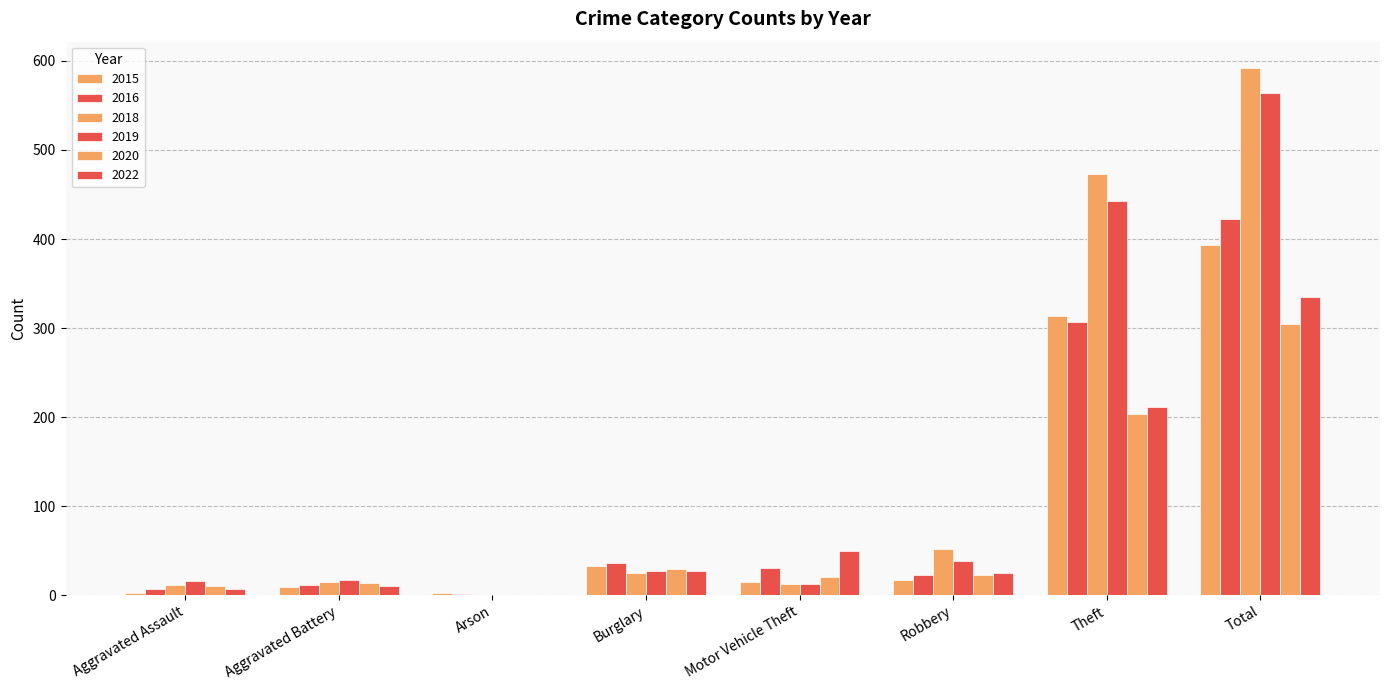

Is it true that 2018 equals 395 at Total?

False